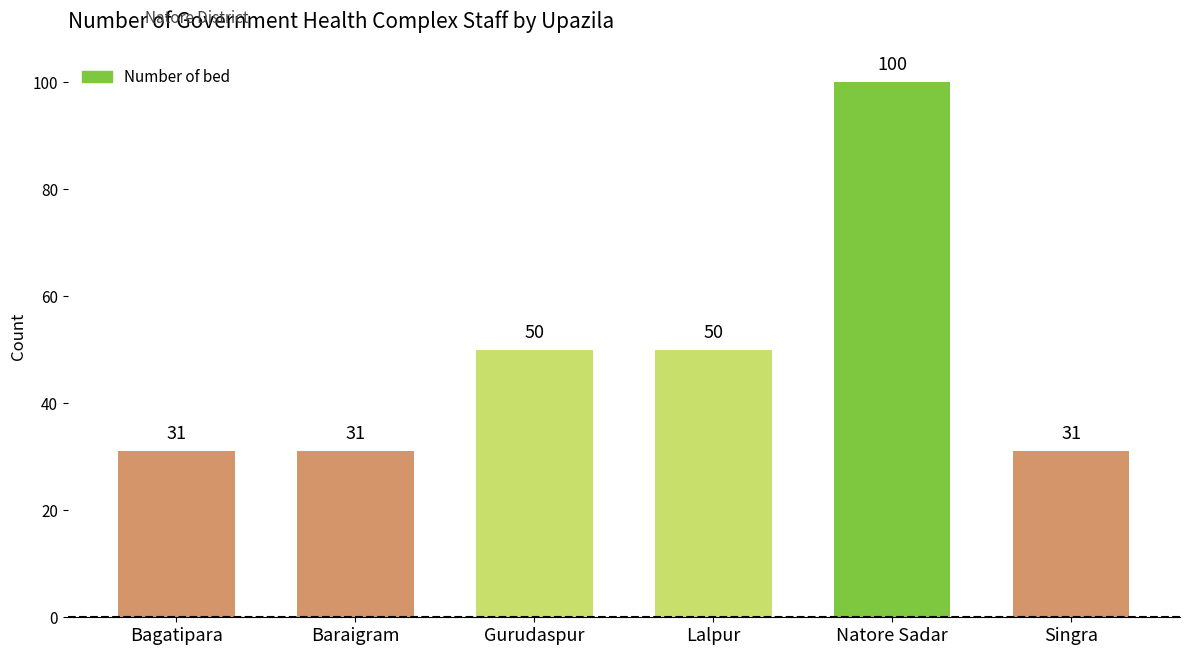

What position from the left is Bagatipara?

1